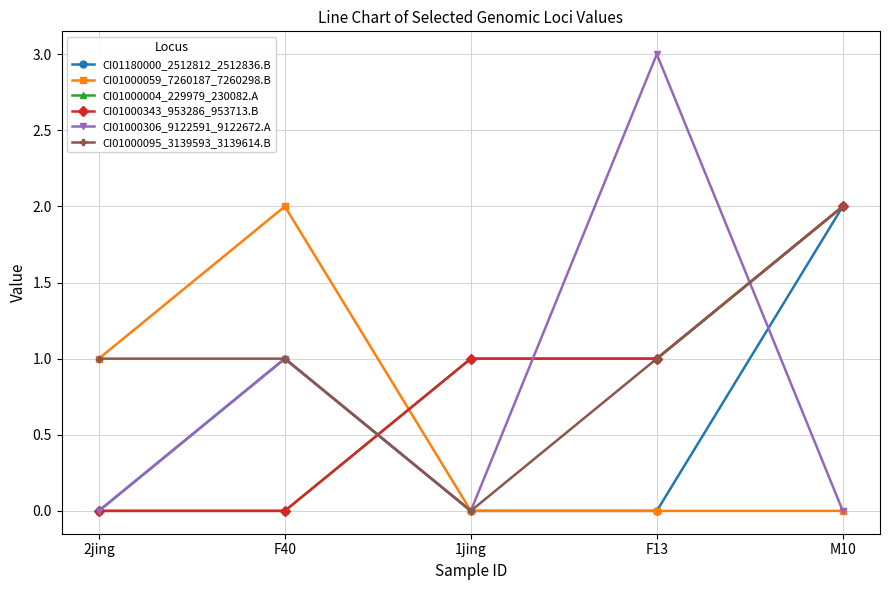

True or false: CI01000343_953286_953713.B and CI01000095_3139593_3139614.B intersect in this chart.

True